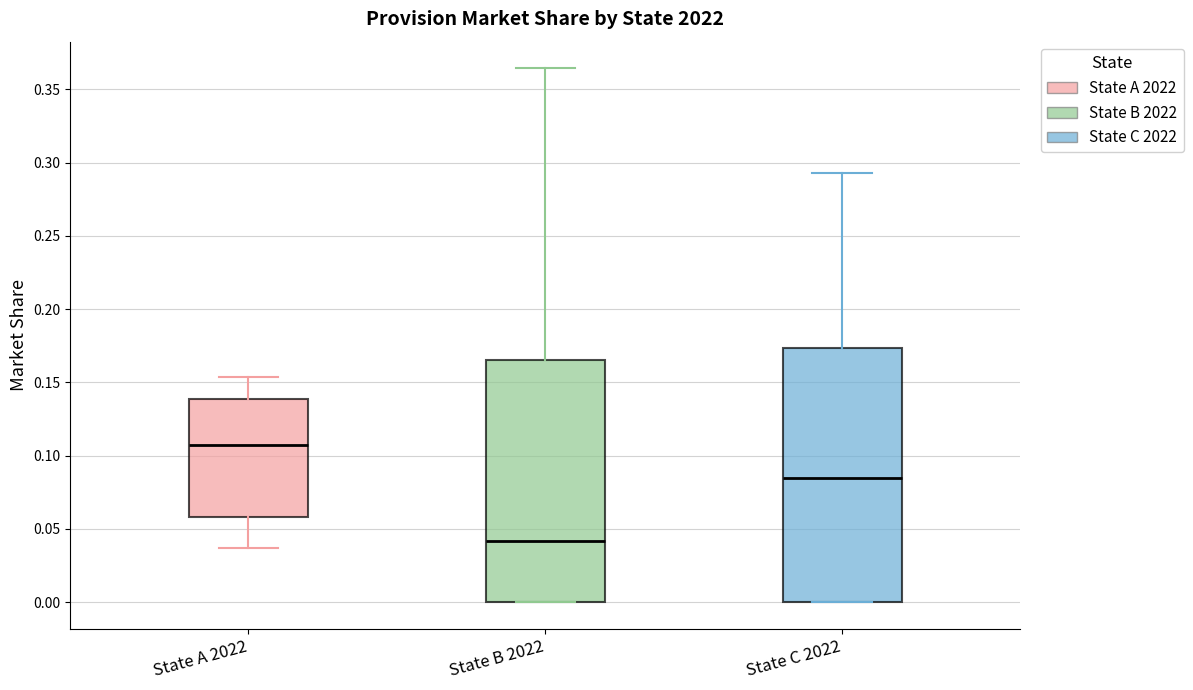

Reading left to right, transcribe this box plot: for each box, give where its median line is, the range the box spans, and where its two whiskers end, as read against the y-axis. The values are not printed on the chart, so give them approximately, as read against the axis.

State A 2022: median 0.105, box 0.060 to 0.140, whiskers 0.035 to 0.155
State B 2022: median 0.040, box 0.000 to 0.165, whiskers 0.000 to 0.365
State C 2022: median 0.085, box 0.000 to 0.175, whiskers 0.000 to 0.295